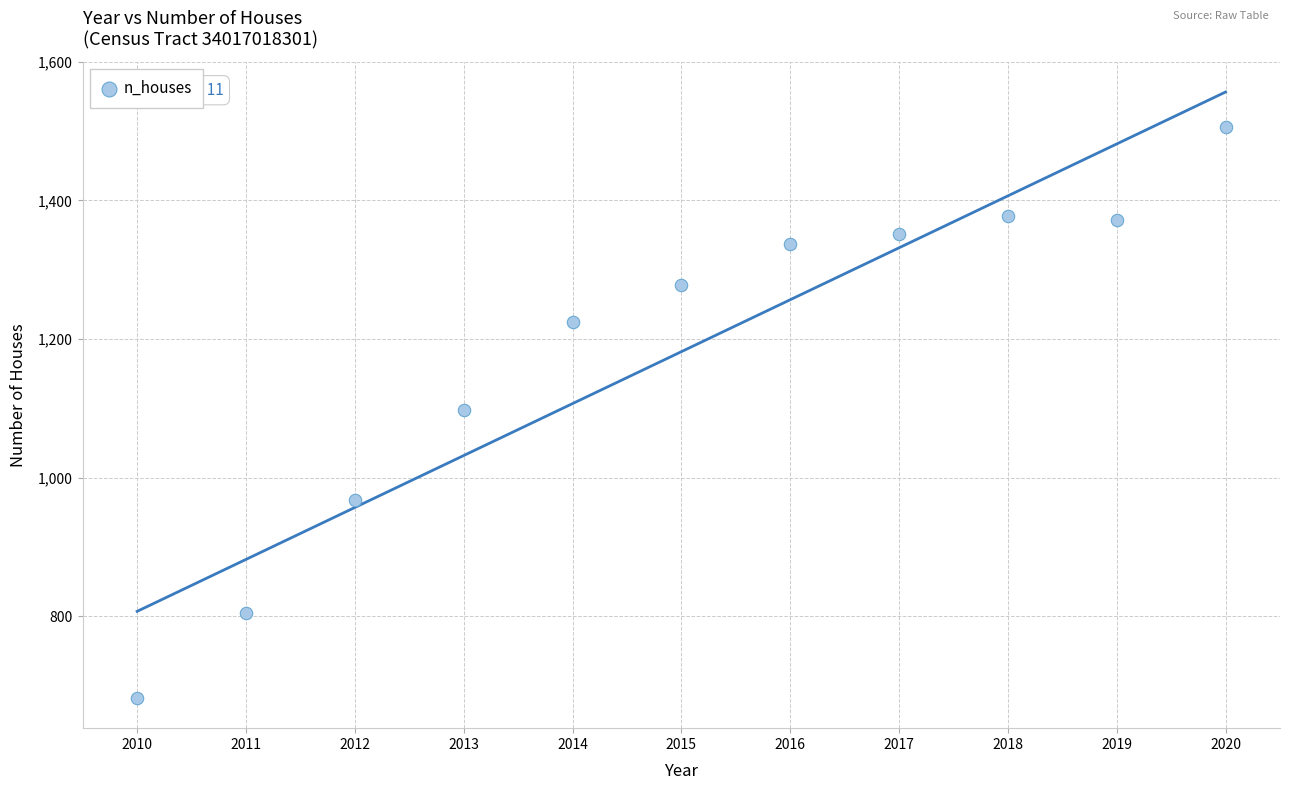

What is the average Y value?

1182